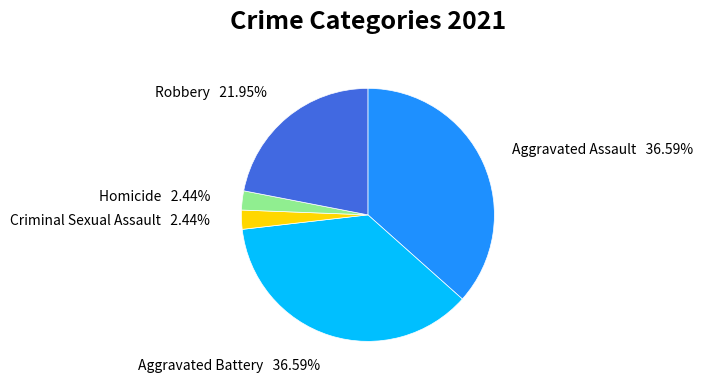

To the nearest percent, what is the difference between the Homicide and Robbery slice percentages?

20%